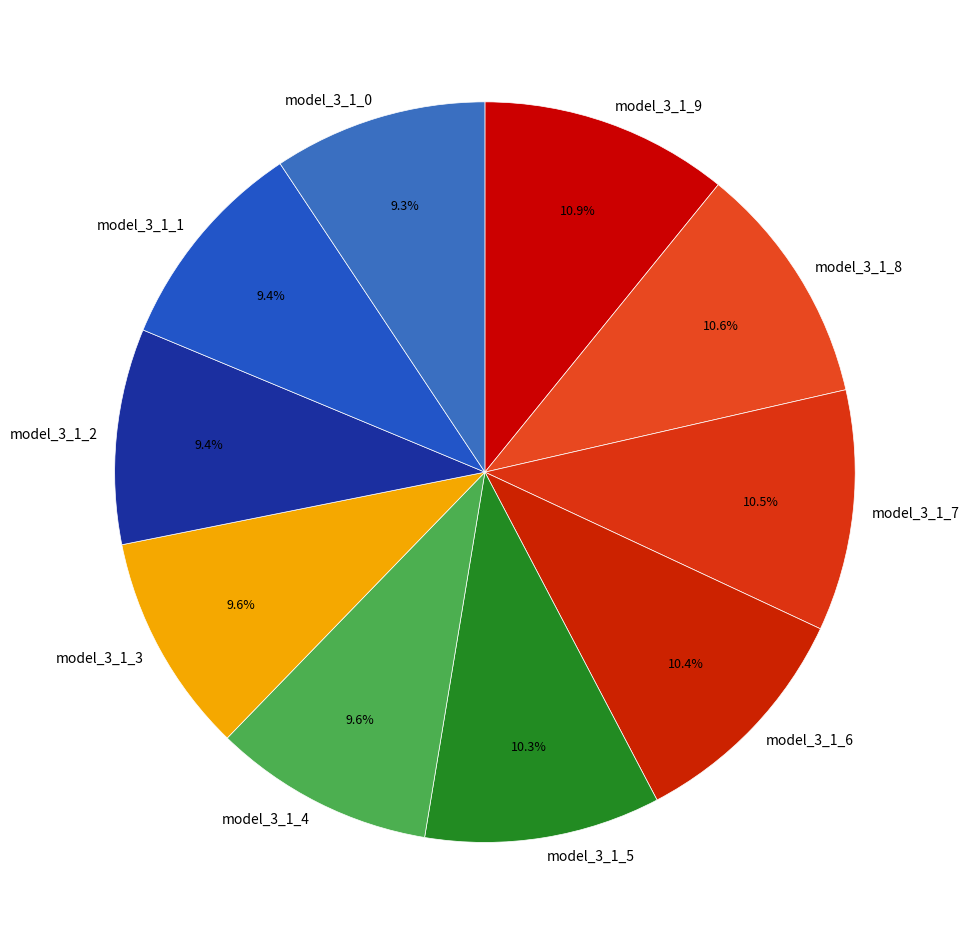

To the nearest percent, what is the difference between the model_3_1_9 and model_3_1_0 slice percentages?

2%